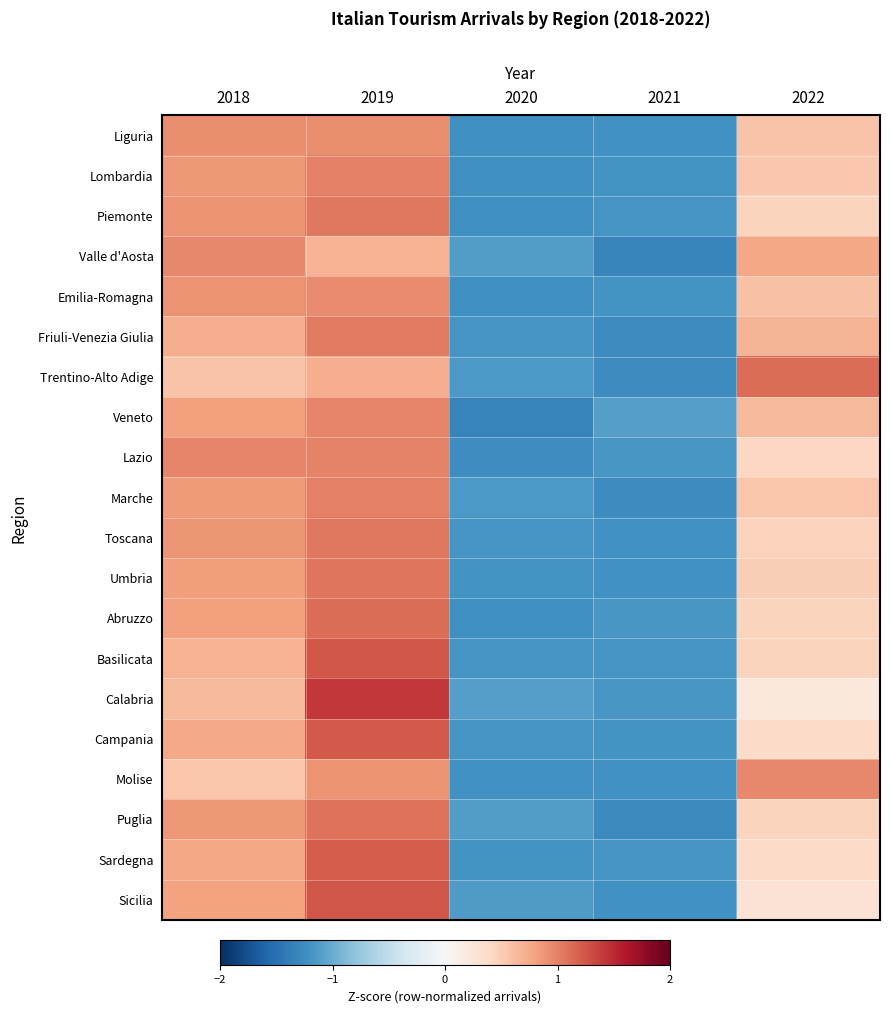

At which category is the sum across all series the highest?

2019